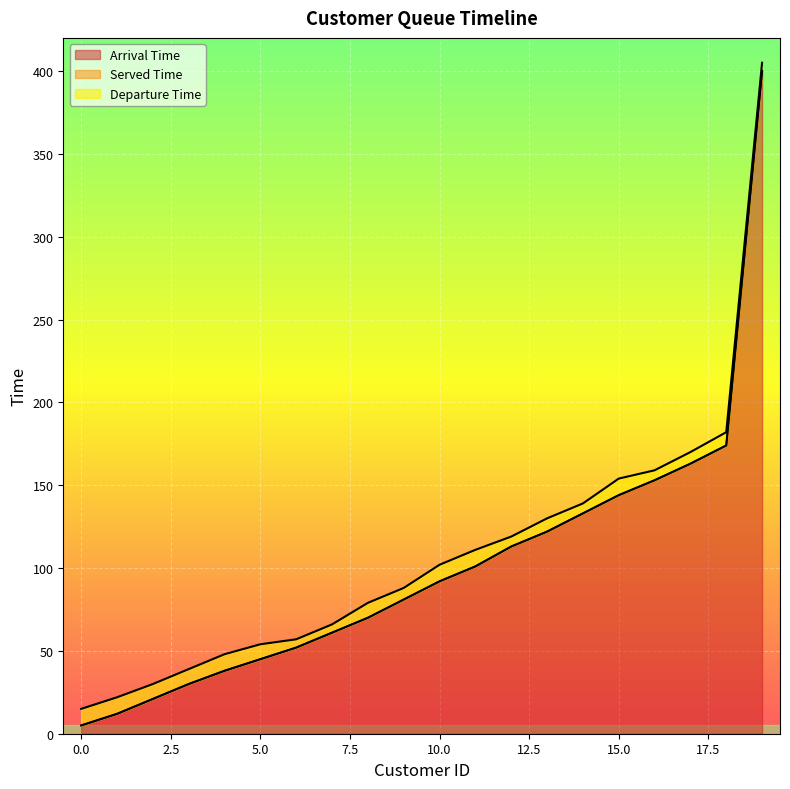

At how many categories does at least one series exceed 9?

20